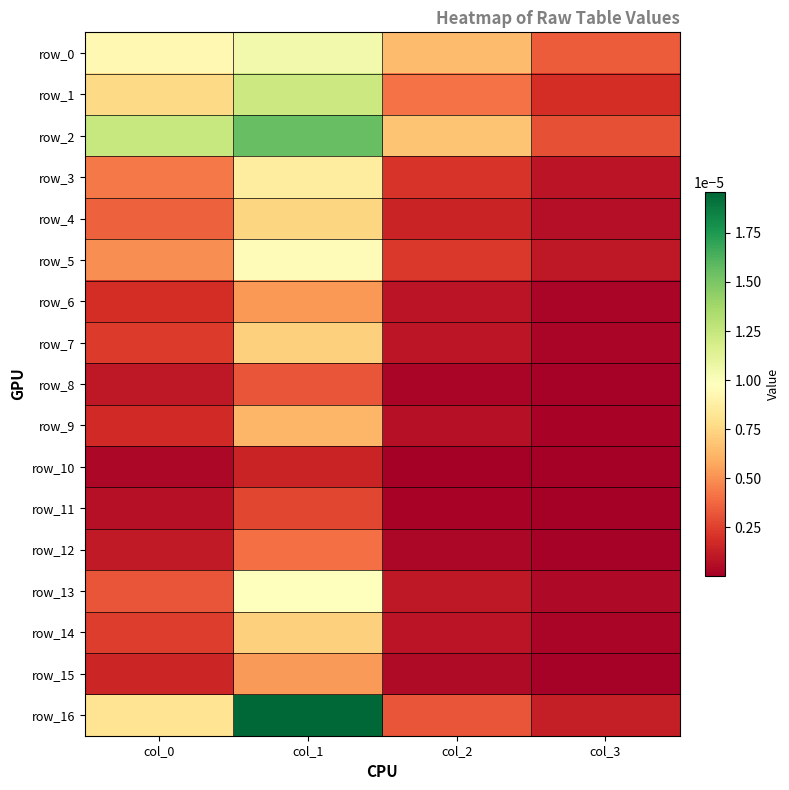

Rank the series at col_2 from highest to lowest value.

row_2, row_0, row_1, row_16, row_5, row_3, row_4, row_13, row_7, row_14, row_6, row_9, row_15, row_12, row_8, row_11, row_10